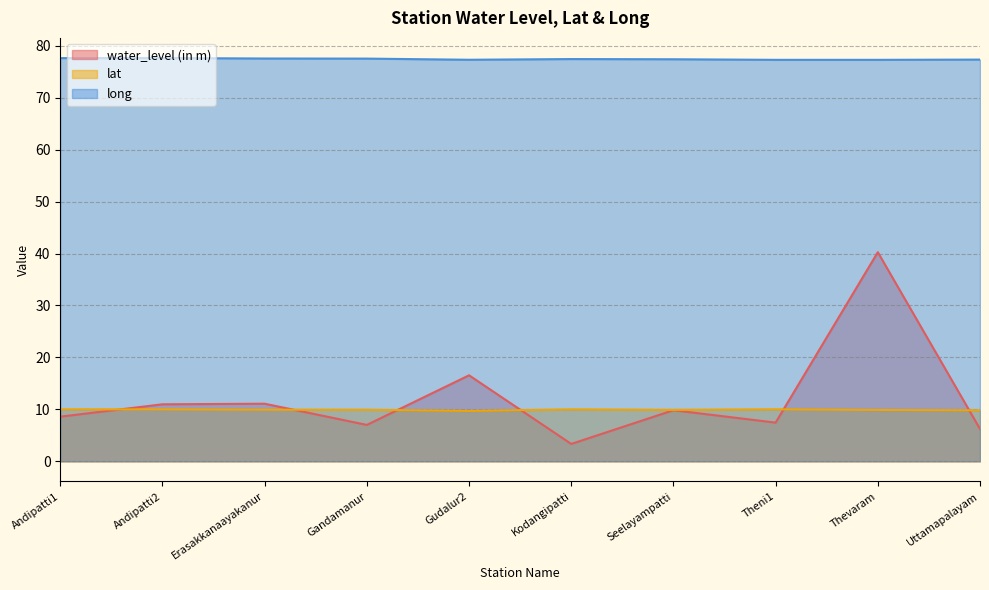

Between Gandamanur and Kodangipatti, which is larger?

Gandamanur